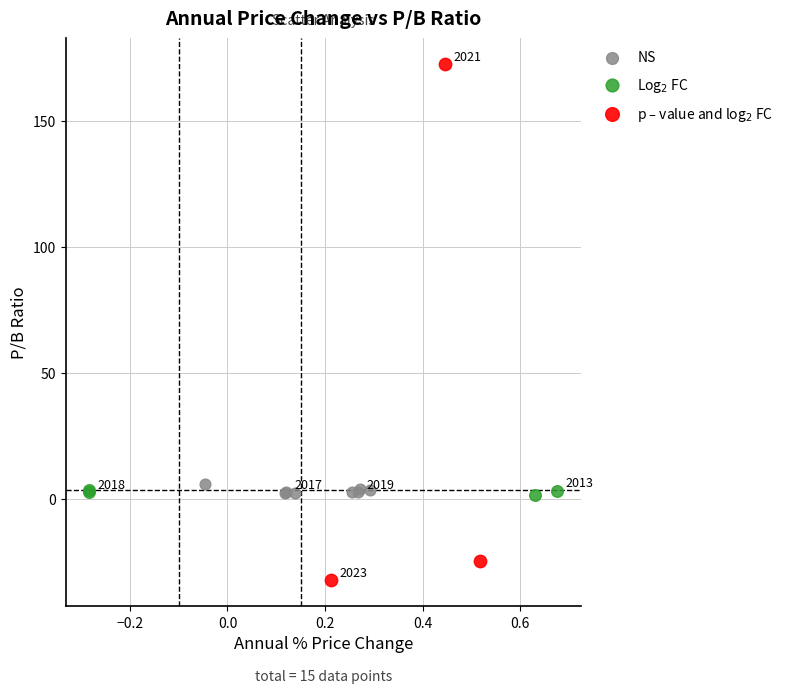

Which series reaches the maximum Y coordinate?

p – value and log$_2$ FC